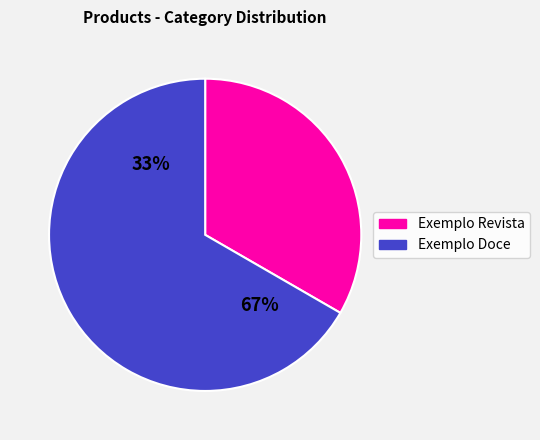

Which slice is the smallest?

Exemplo Revista